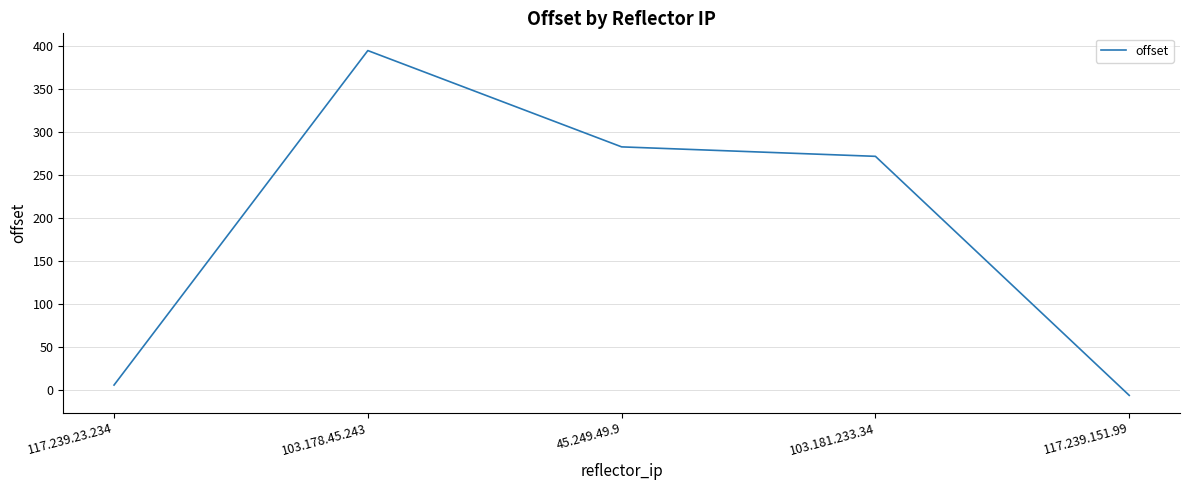

What is the ratio of the value at 45.249.49.9 to the value at 103.181.233.34?

1.0